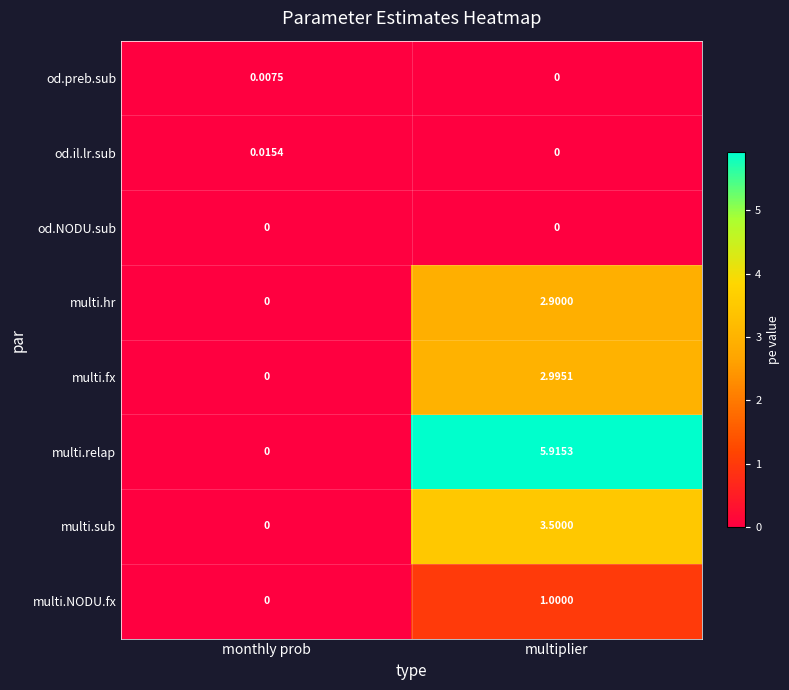

Rank the series by their maximum value, from highest to lowest.

multi.relap, multi.sub, multi.fx, multi.hr, multi.NODU.fx, od.il.lr.sub, od.preb.sub, od.NODU.sub